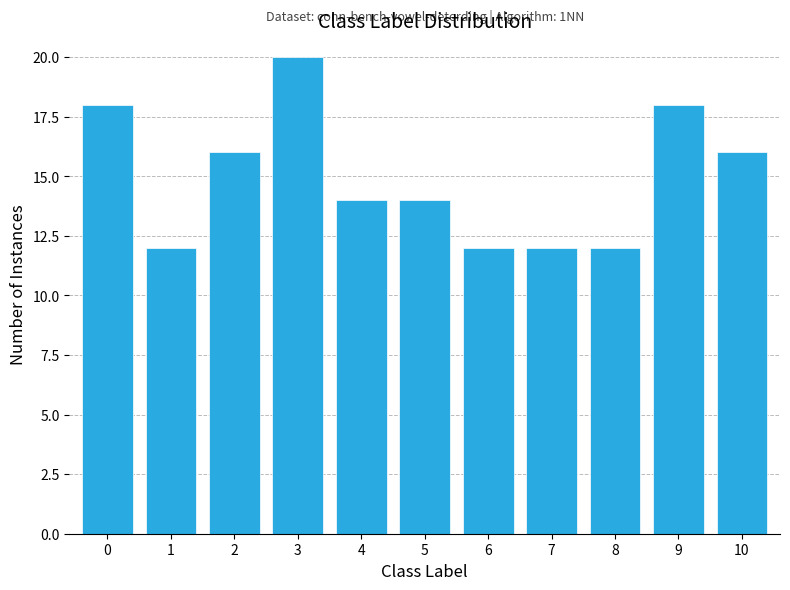

Over which range of the x-axis is the bar tallest?

2.5 to 3.5